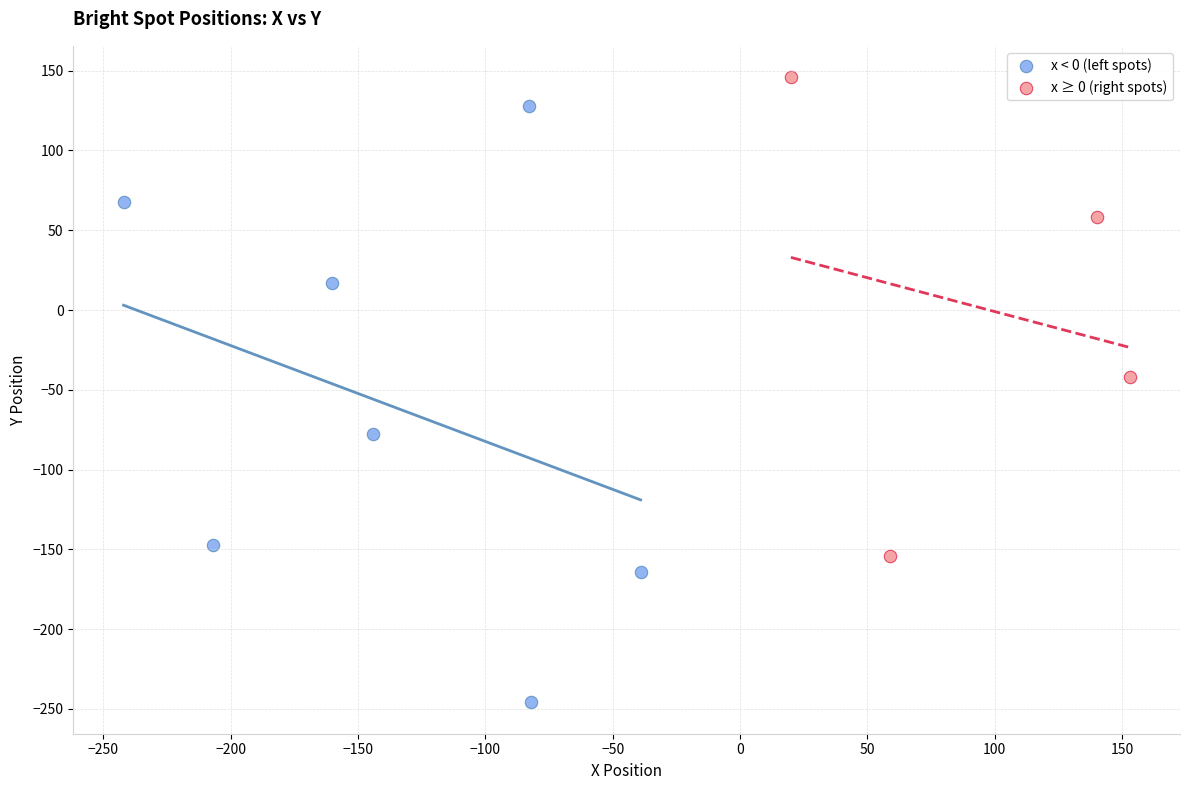

Which series contains the highest Y value?

x ≥ 0 (right spots)